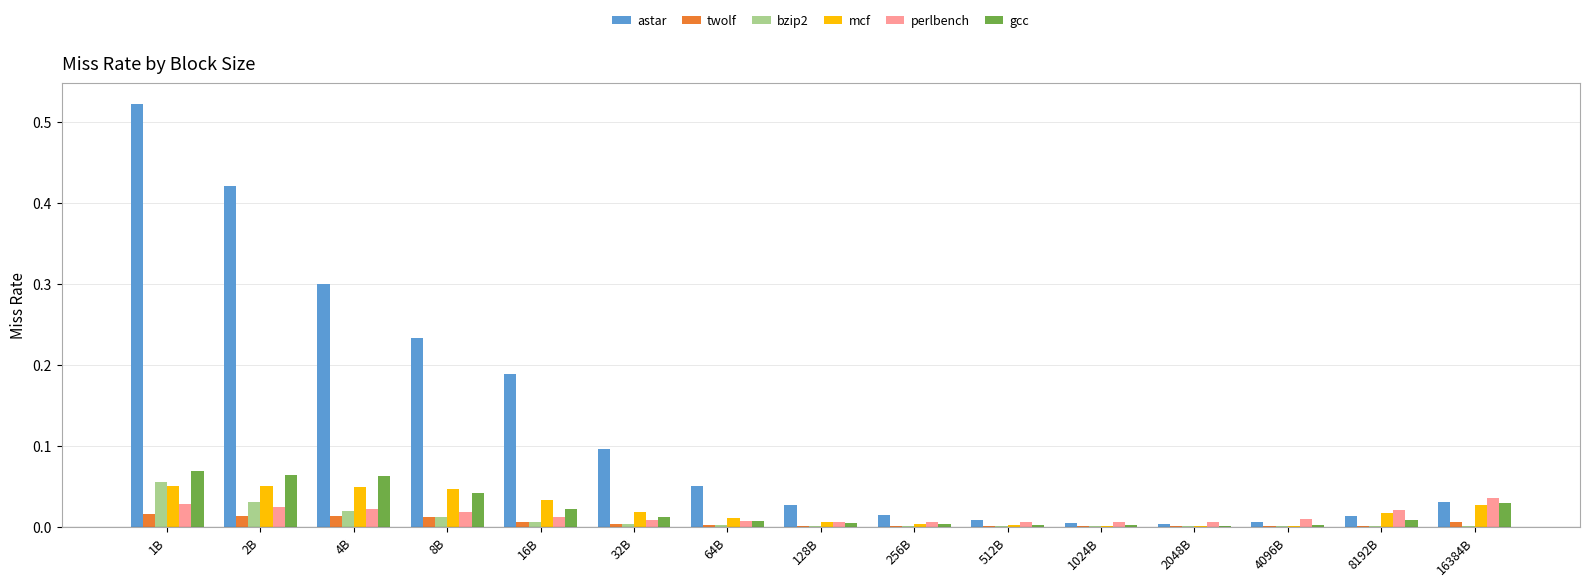

True or false: mcf has a value of 0.0 at 256B.

True